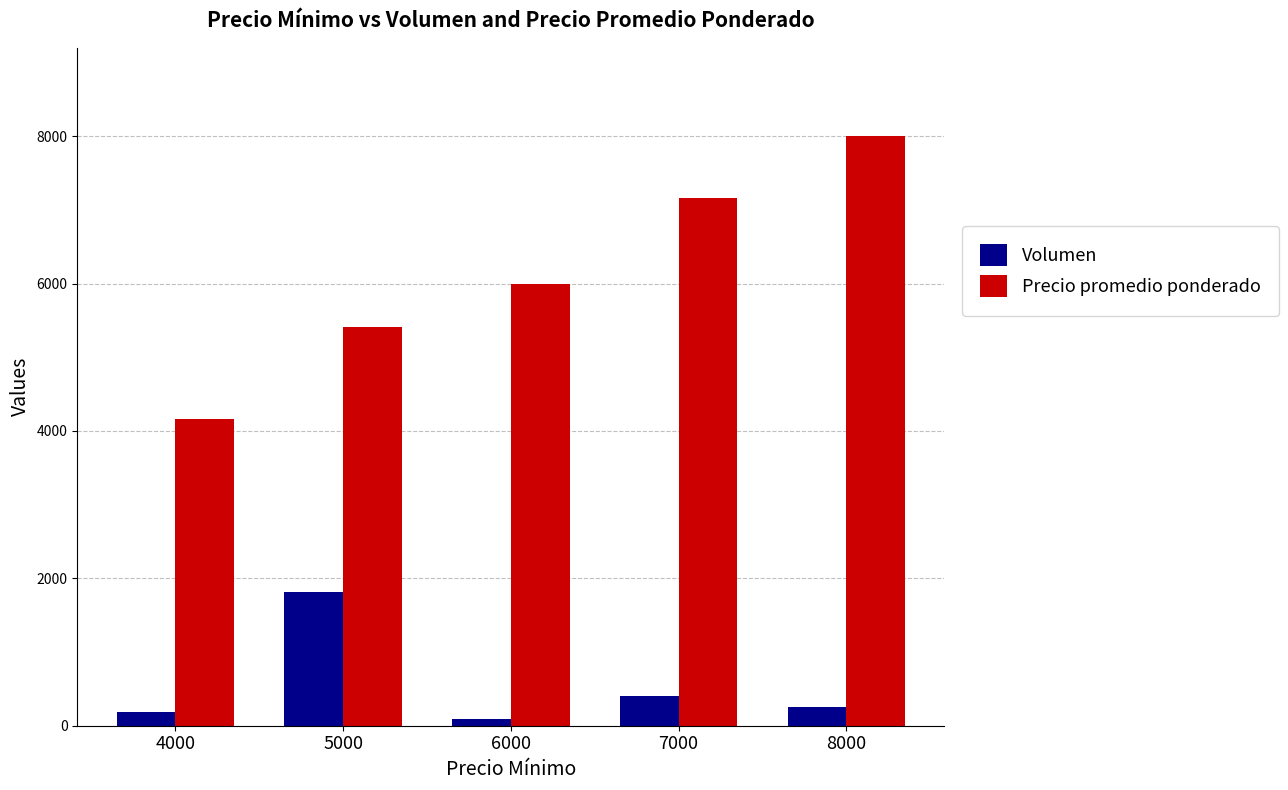

How many values in the Volumen series are below 250?

2